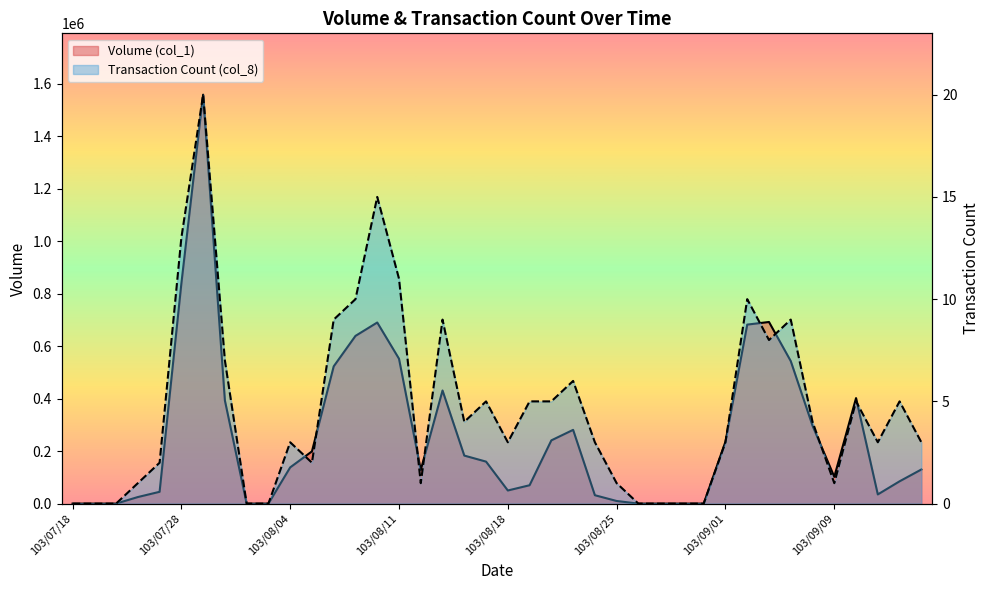

How many positive values does the Transaction Count (col_8) series have?

31